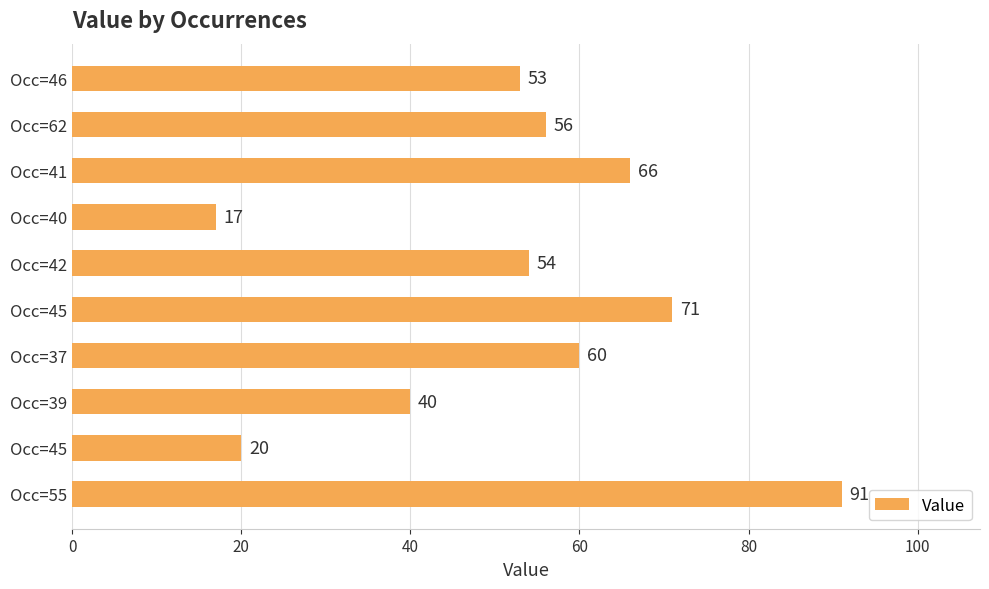

Does the chart contain any negative values?

No